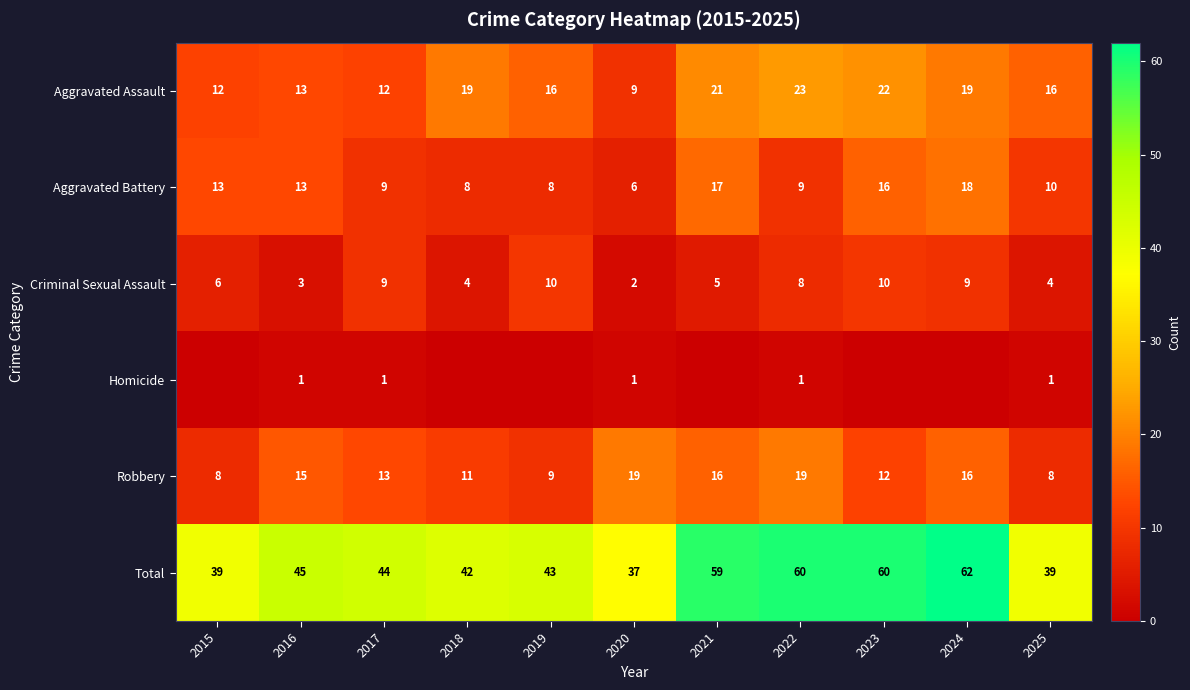

Is the value of Total at 2020 greater than the value of Homicide at 2016?

Yes